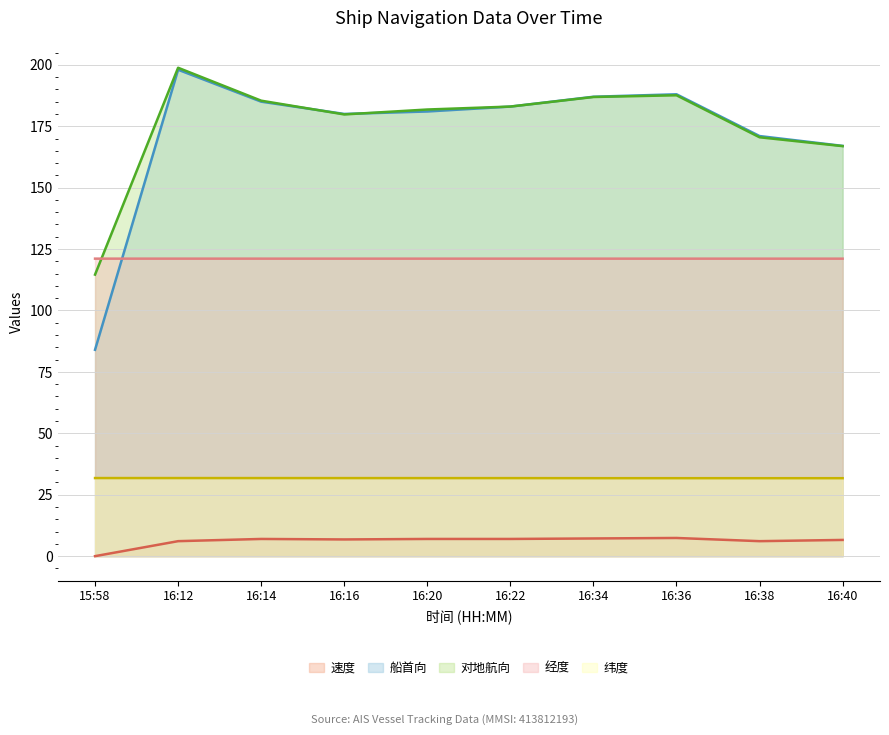

How many interior local peaks does the 对地航向 series have?

2